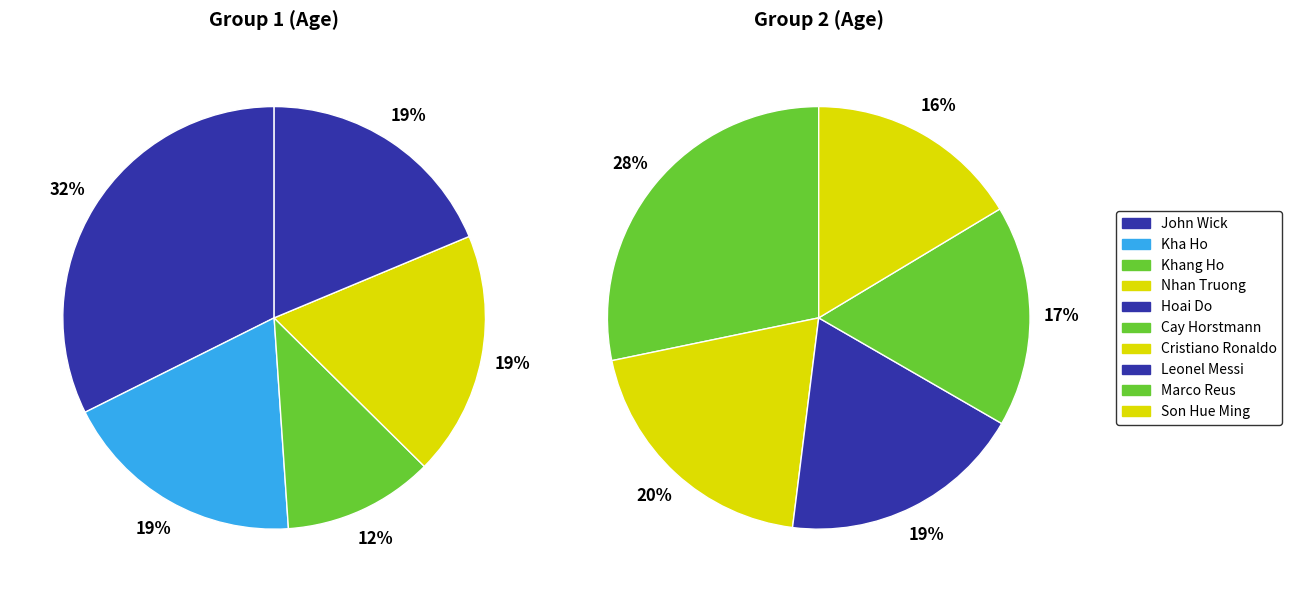

How many segments does this pie chart have?

10